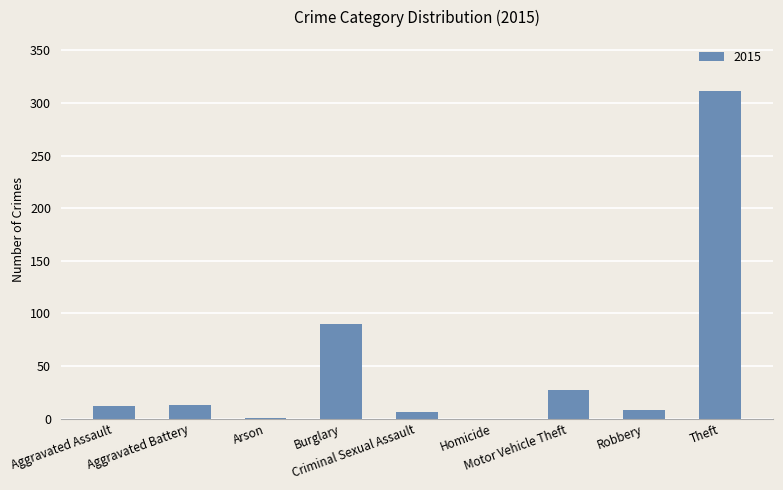

What is the sum of all values?

468